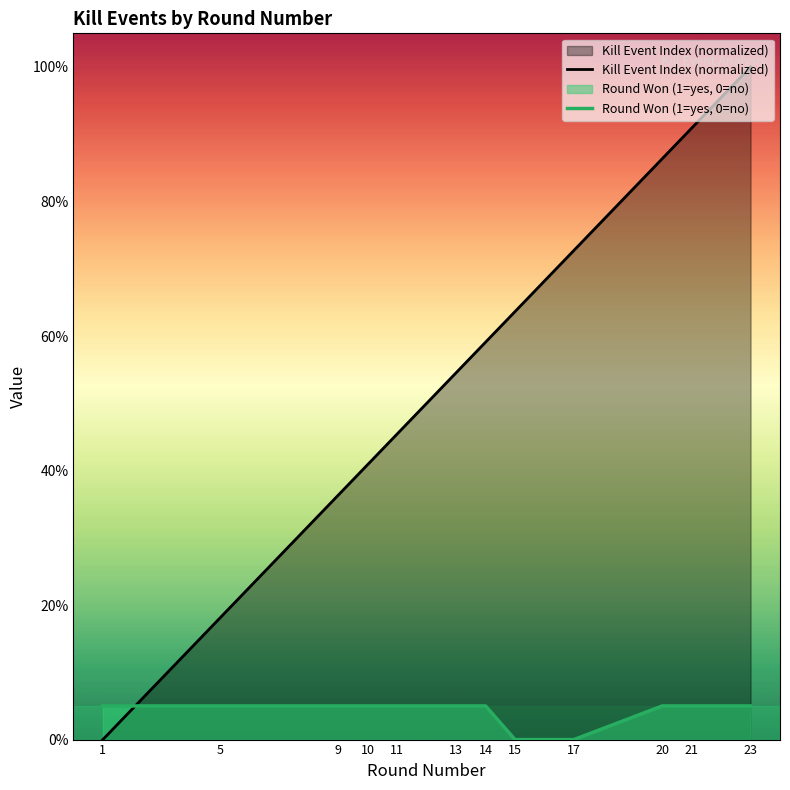

What is the average value of the Kill Event Index (normalized) series?

0.6